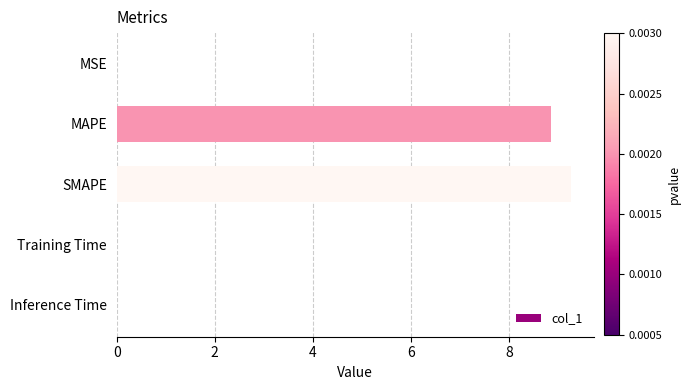

Is it true that the value at MAPE is 8.9?

True